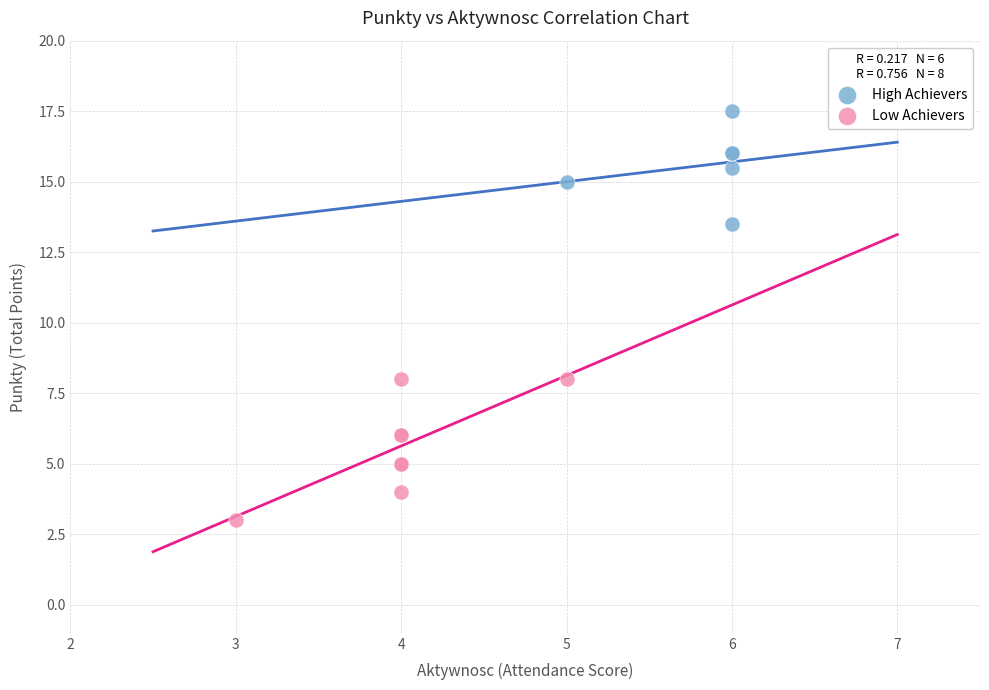

Which series has the widest spread of Y values?

Low Achievers